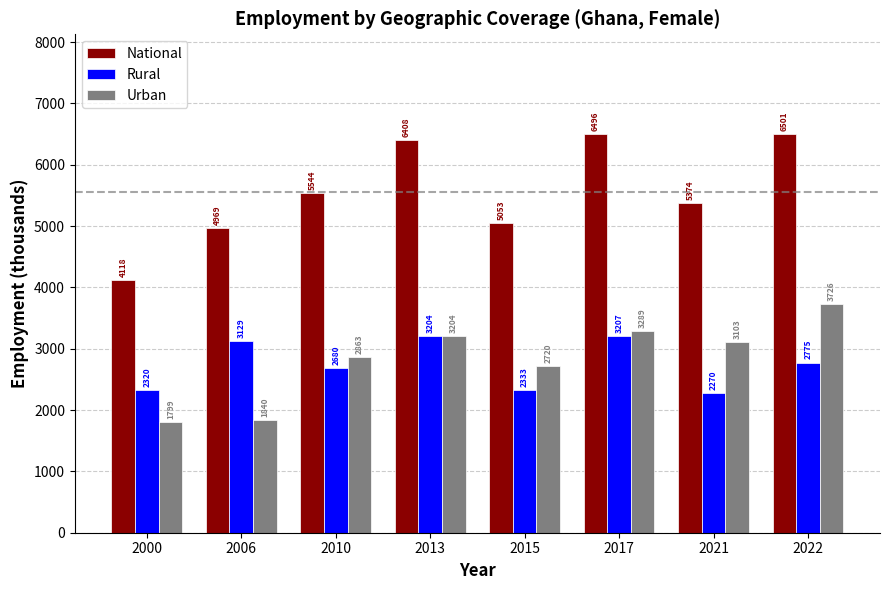

Rank the categories by Rural value from highest to lowest.

2017, 2013, 2006, 2022, 2010, 2015, 2000, 2021